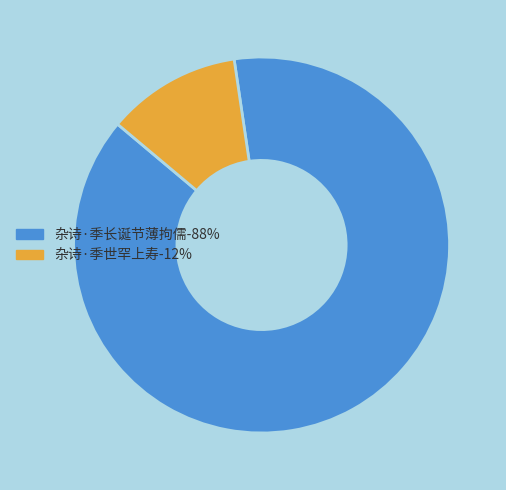

Is it true that 杂诗·季世罕上寿 is 17% of the pie?

False